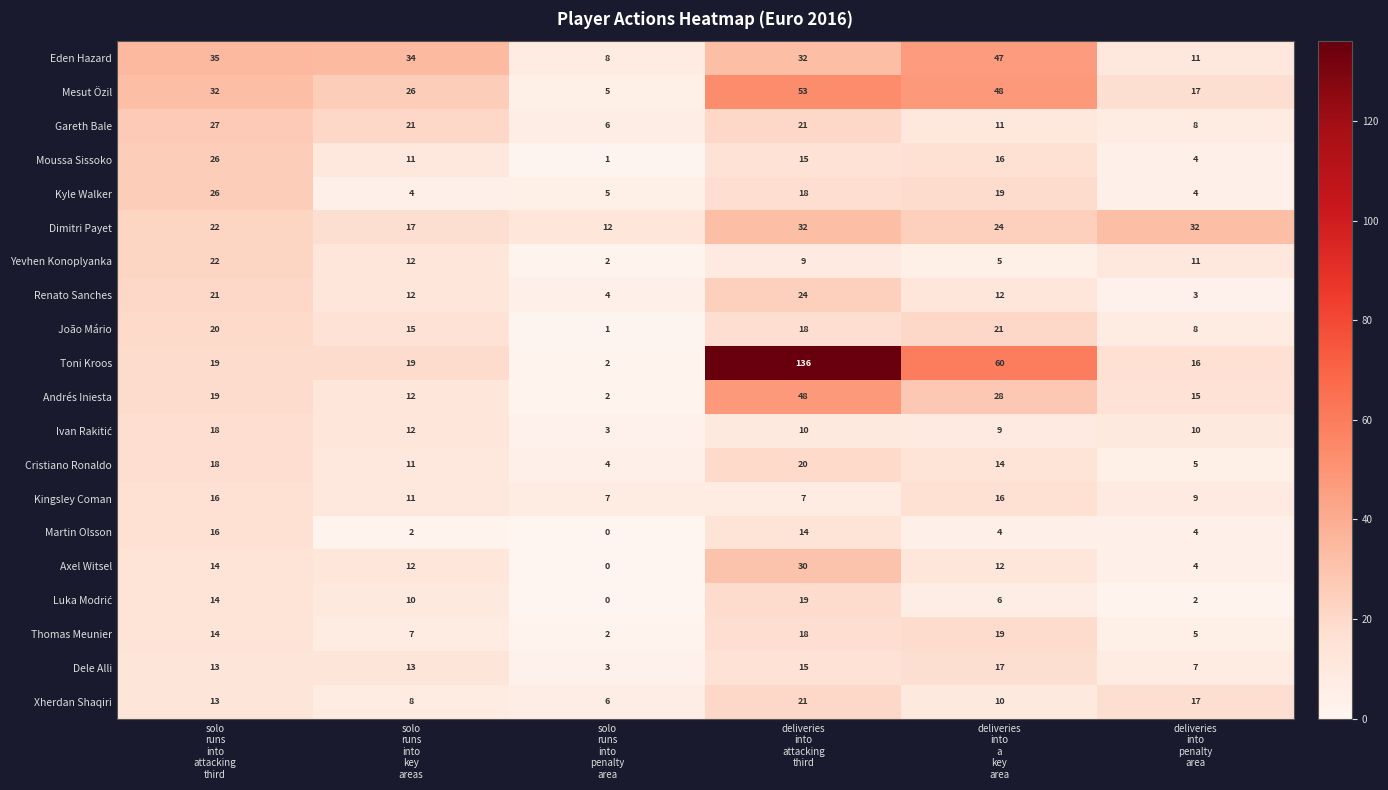

Count the Dimitri Payet values in the range 17 to 32.

5